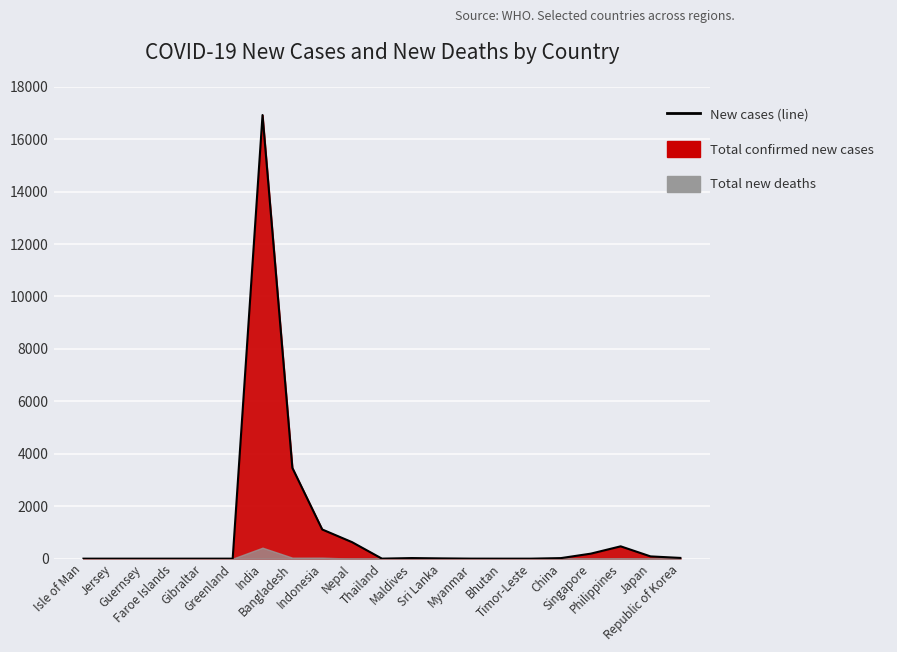

Reading left to right, transcribe all the data shown in this chart.

0	0	0	0	0	0	16922	3462	1113	629	1	22	10	1	0	0	21	191	470	86	28